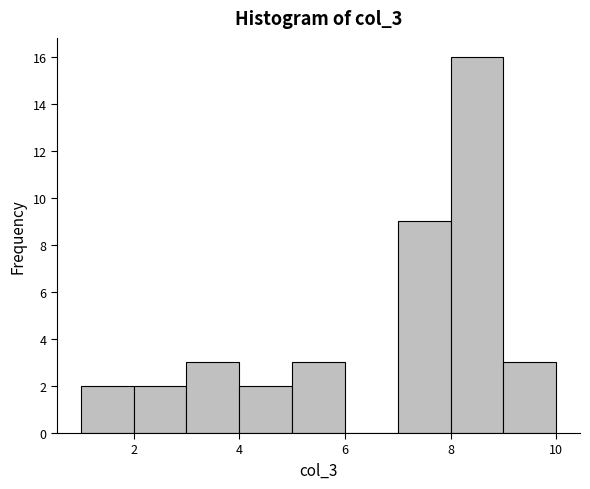

Reading left to right, transcribe this chart: for each bar, give the range it covers on the x-axis and its height. The values are not printed on the chart, so give them approximately, as read against the axis.

1 to 2: 2
2 to 3: 2
3 to 4: 3
4 to 5: 2
5 to 6: 3
6 to 7: 0
7 to 8: 9
8 to 9: 16
9 to 10: 3